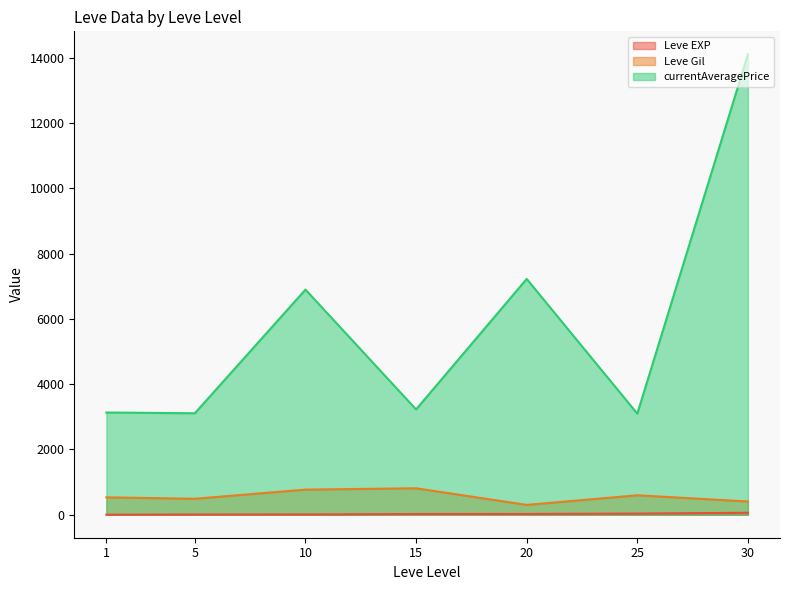

Does the chart have visible grid lines?

No